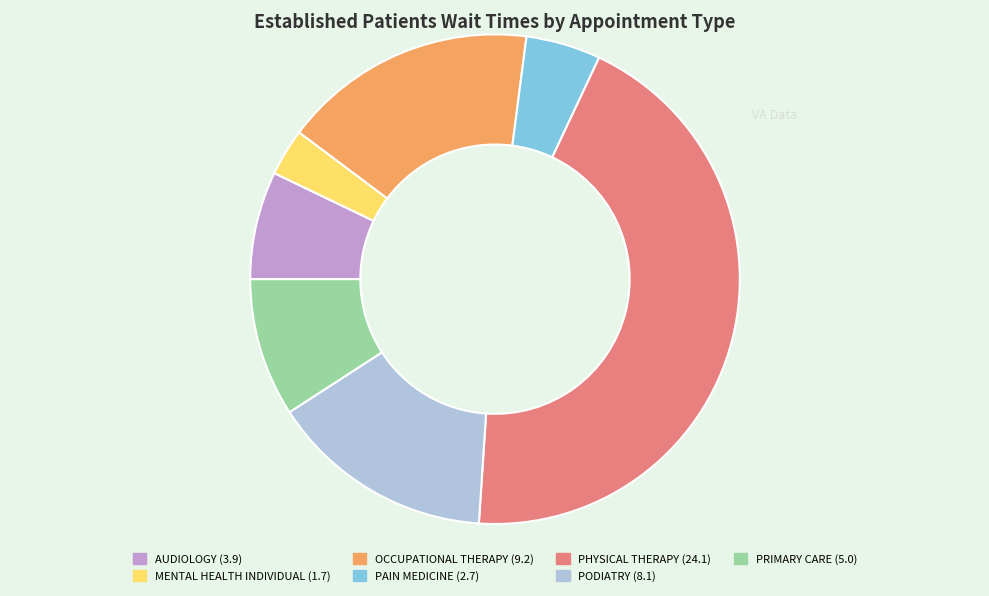

Is there a majority slice in this chart?

No